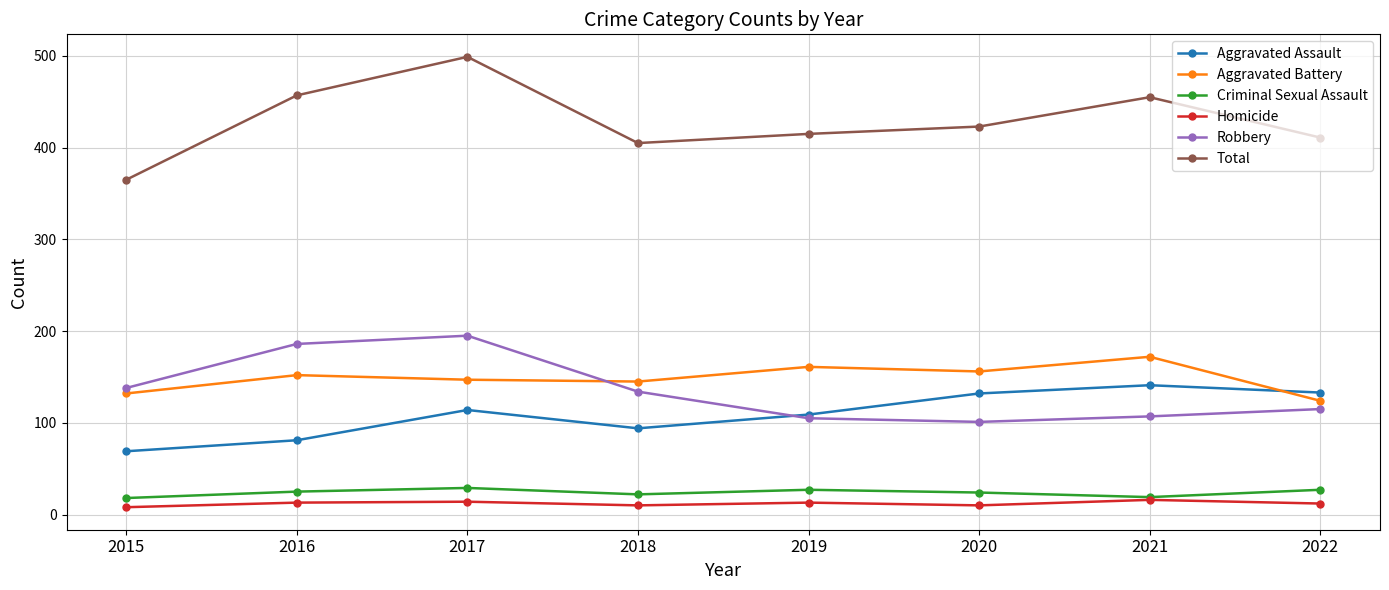

Is the value of Aggravated Battery at 2018 greater than the value of Total at 2022?

No